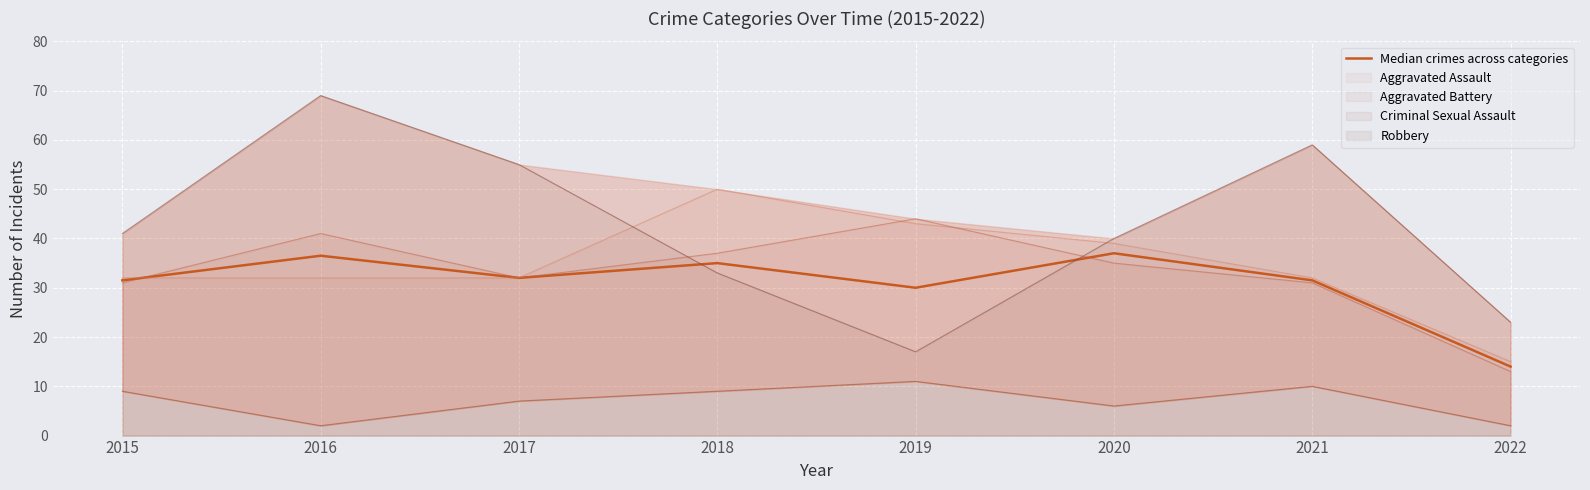

Reading right to left, transcribe all the data shown in this chart.

2022=14.0	2021=31.5	2020=37.0	2019=30.0	2018=35.0	2017=32.0	2016=36.5	2015=31.5